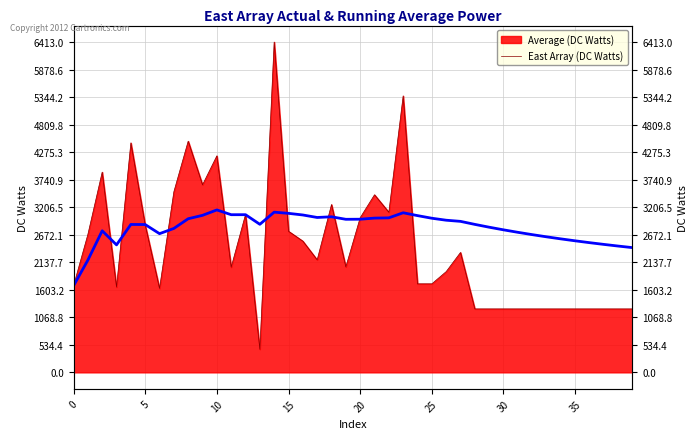

Is it true that the value at 39 is 2421.8?

True